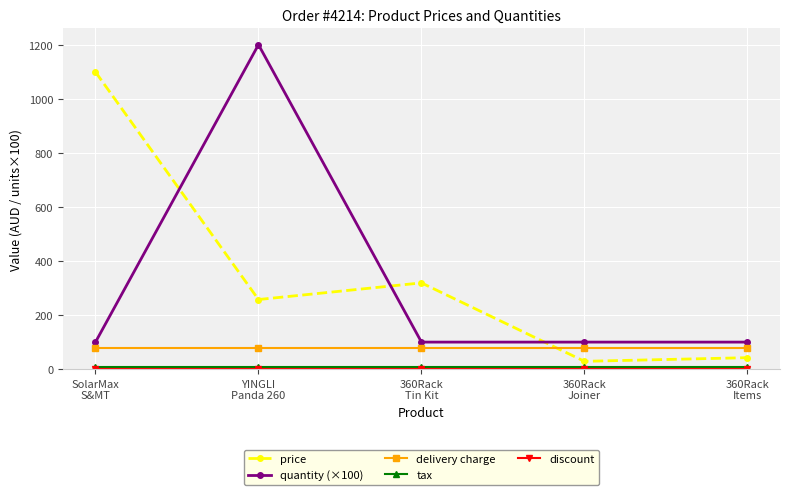

The price series shows 145.7 at YINGLI
Panda 260. True or false?

False